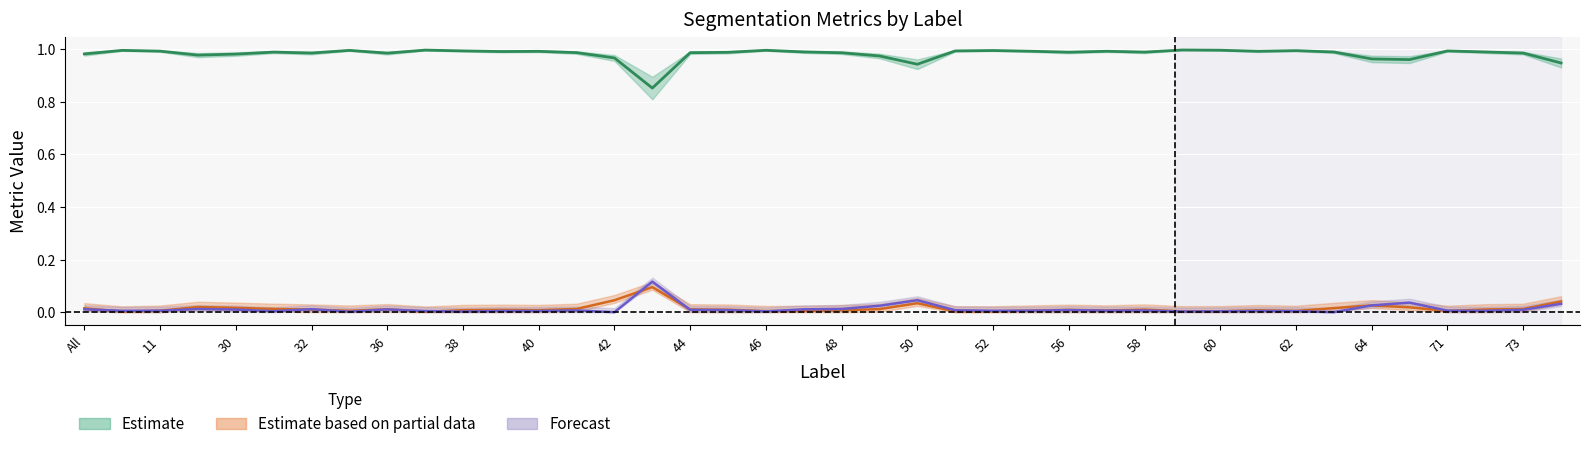

How many lines are shown in the chart?

3